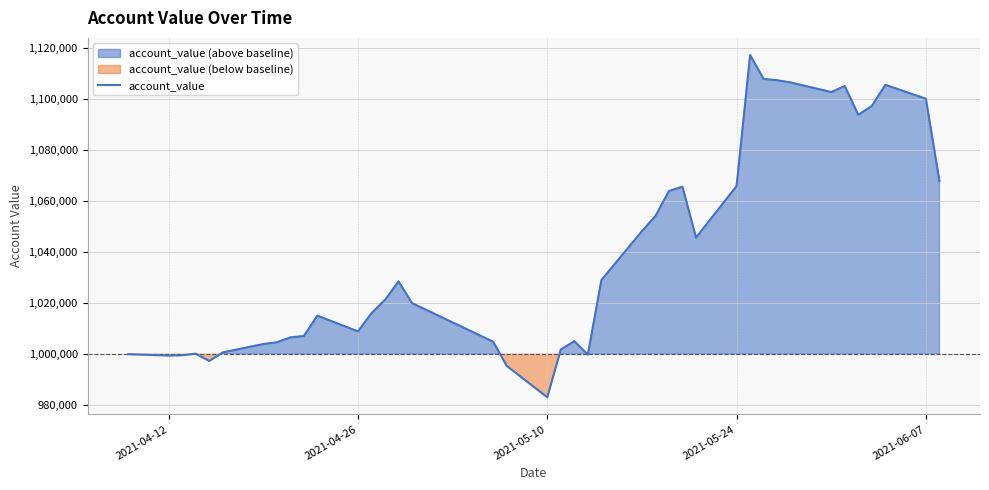

Which category has the lowest value in the account_value series?

2021-05-10